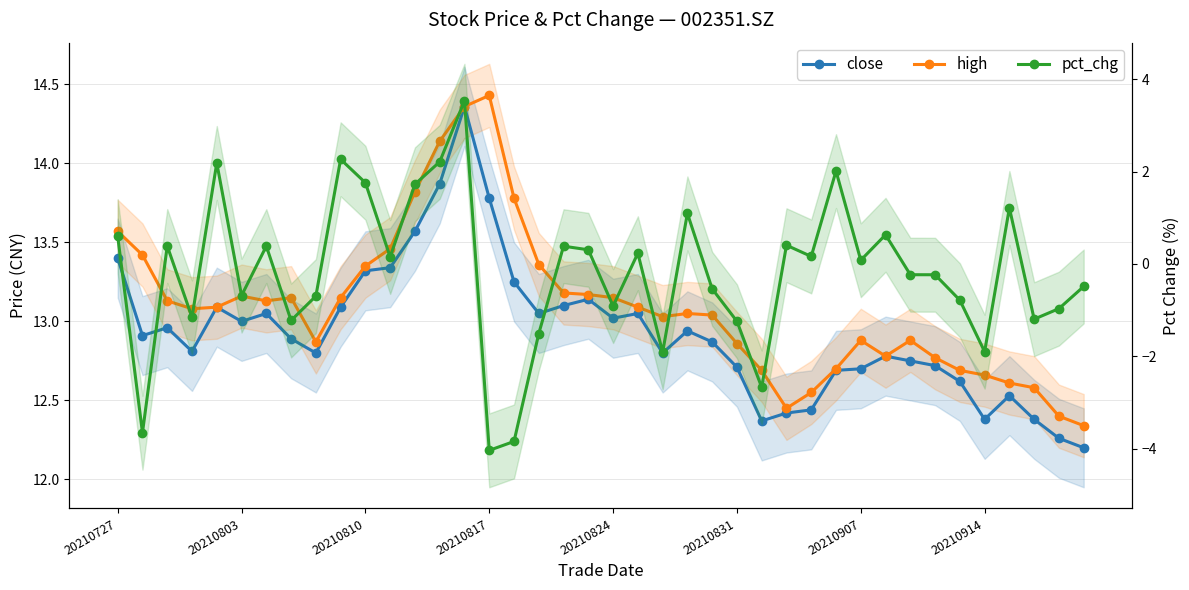

What is the greatest value displayed?

14.4